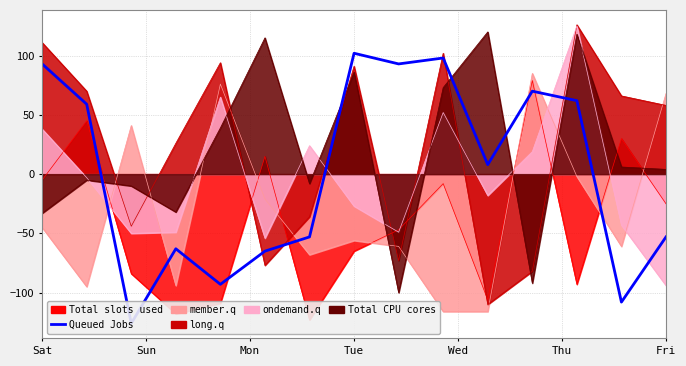

At which category does the chart reach its minimum across all series?

Mon